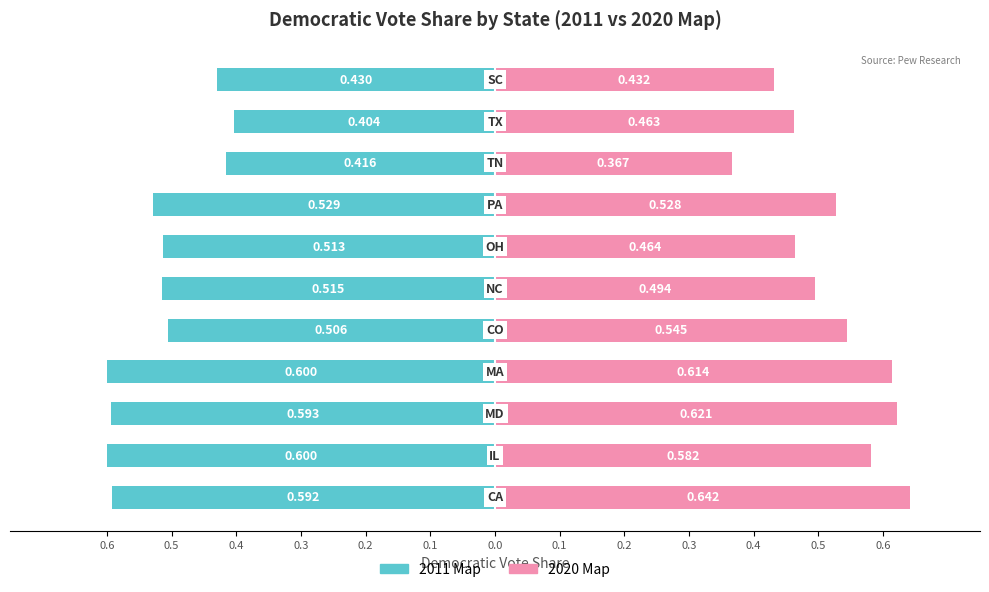

What are all the series names shown in the legend?

2011 Map, 2020 Map